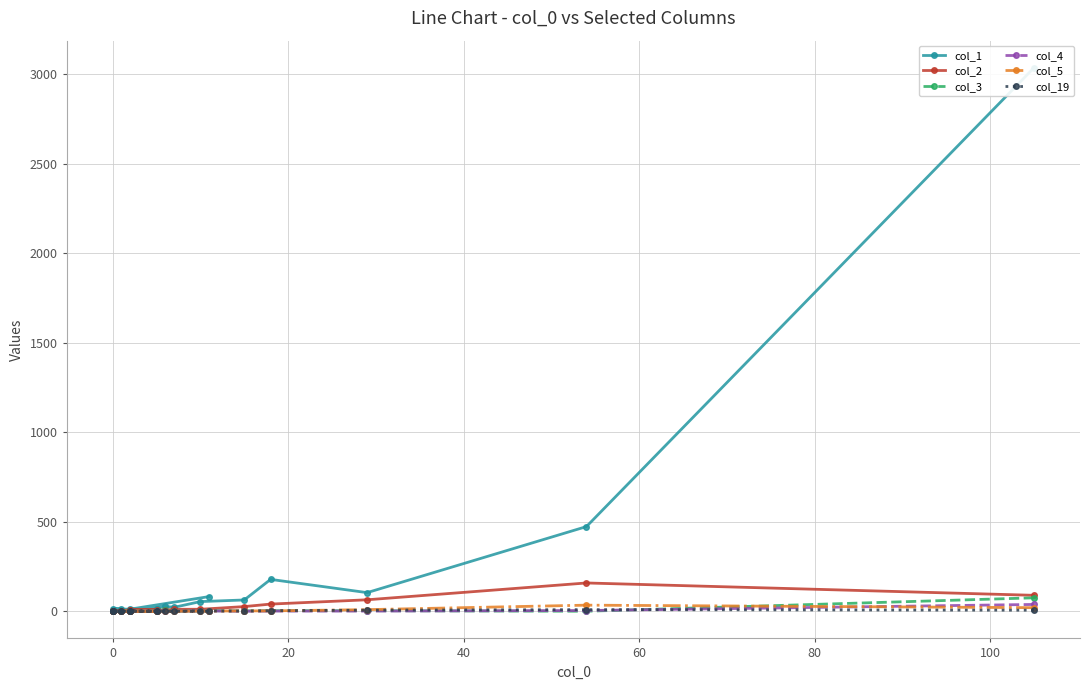

True or false: col_5 has more than 2 points higher than both neighbors.

False